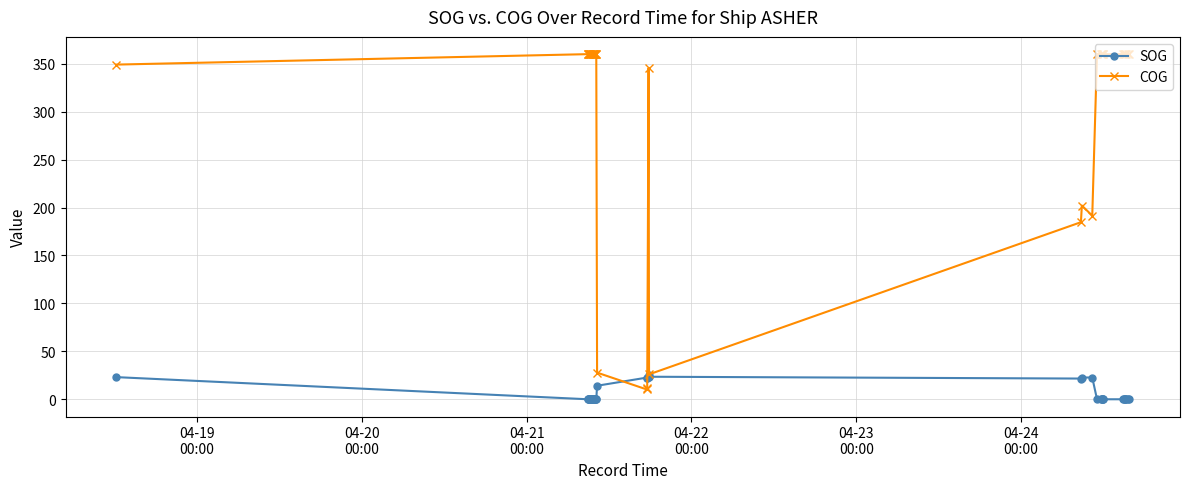

True or false: SOG has more than 0 points higher than both neighbors.

True